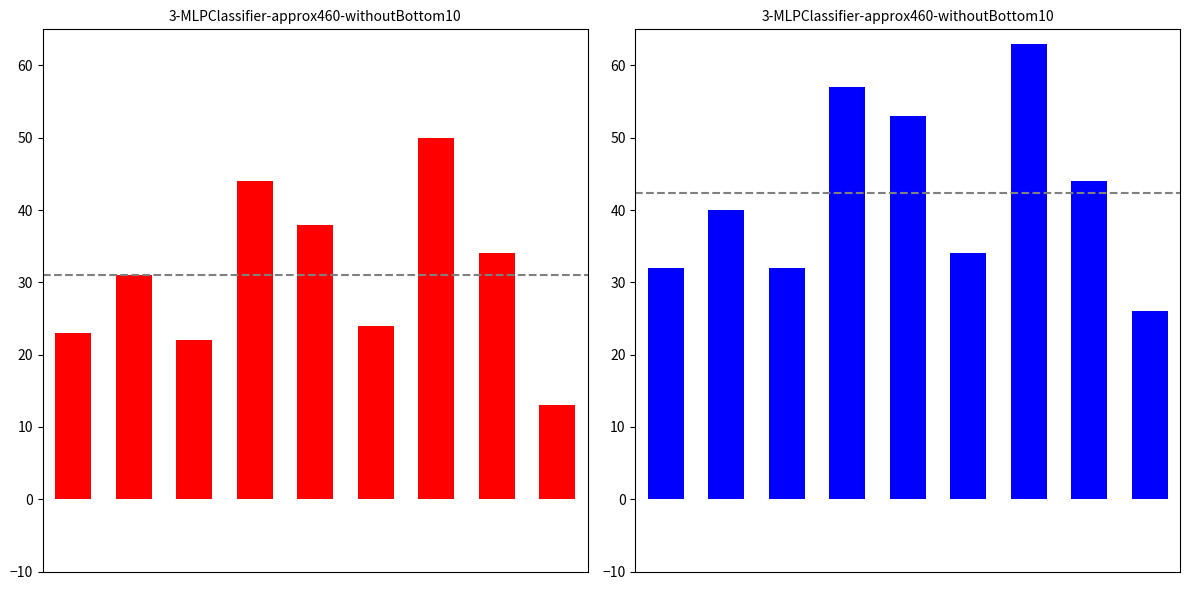

How many bars are there in each group?

2